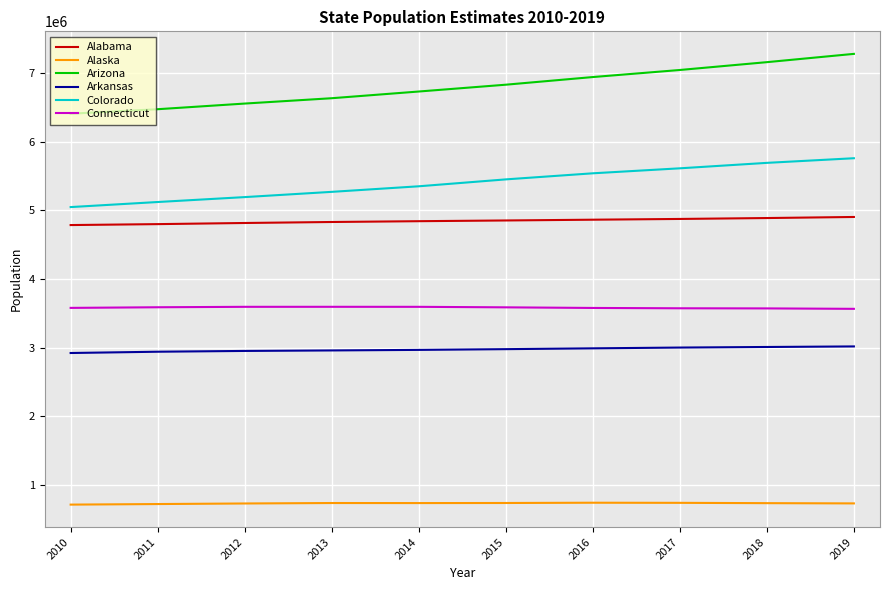

True or false: Alabama and Alaska cross at least once.

False